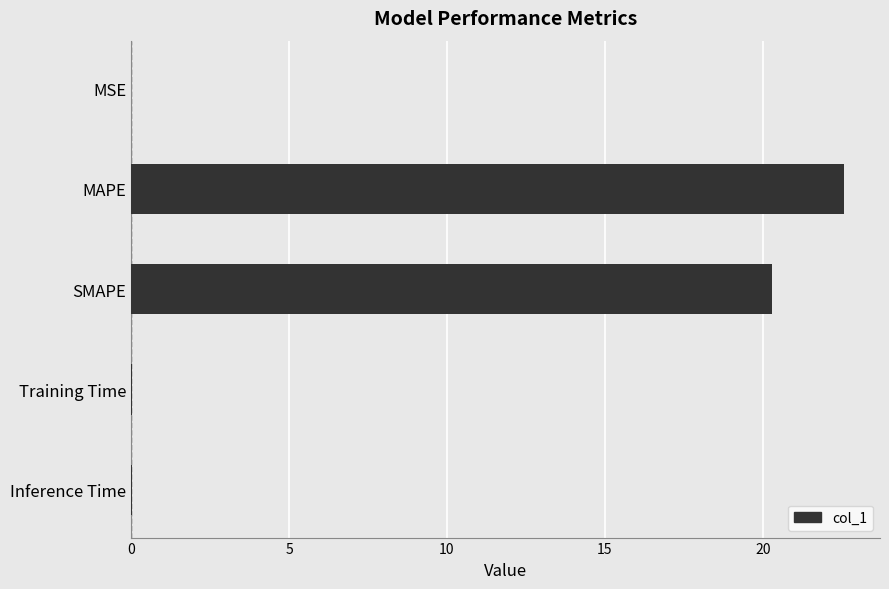

What is the change in value from MAPE to SMAPE?

-2.3